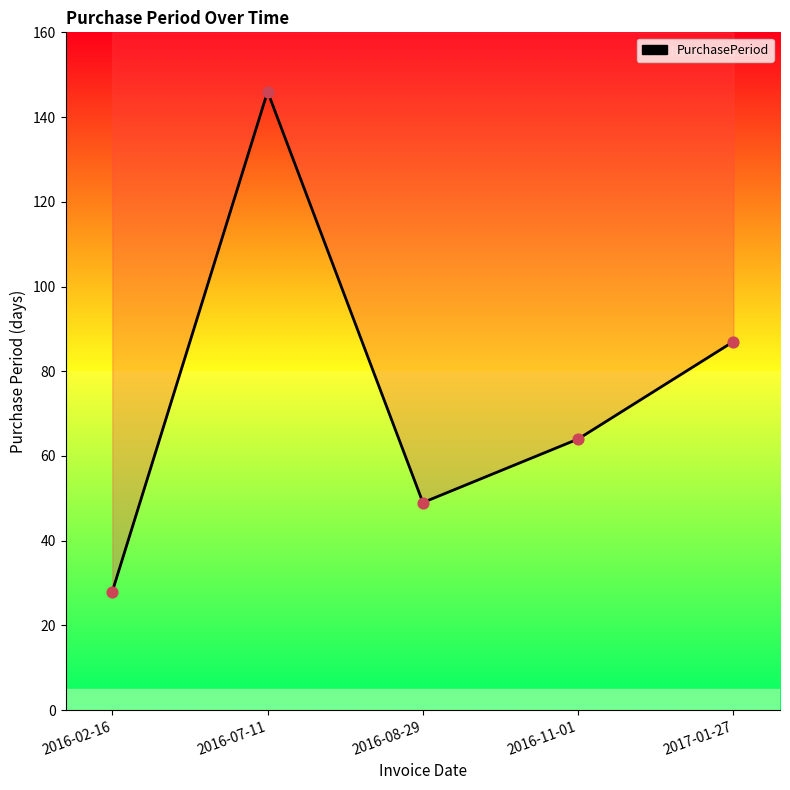

Which has a higher value, 2016-02-16 or 2016-11-01?

2016-11-01